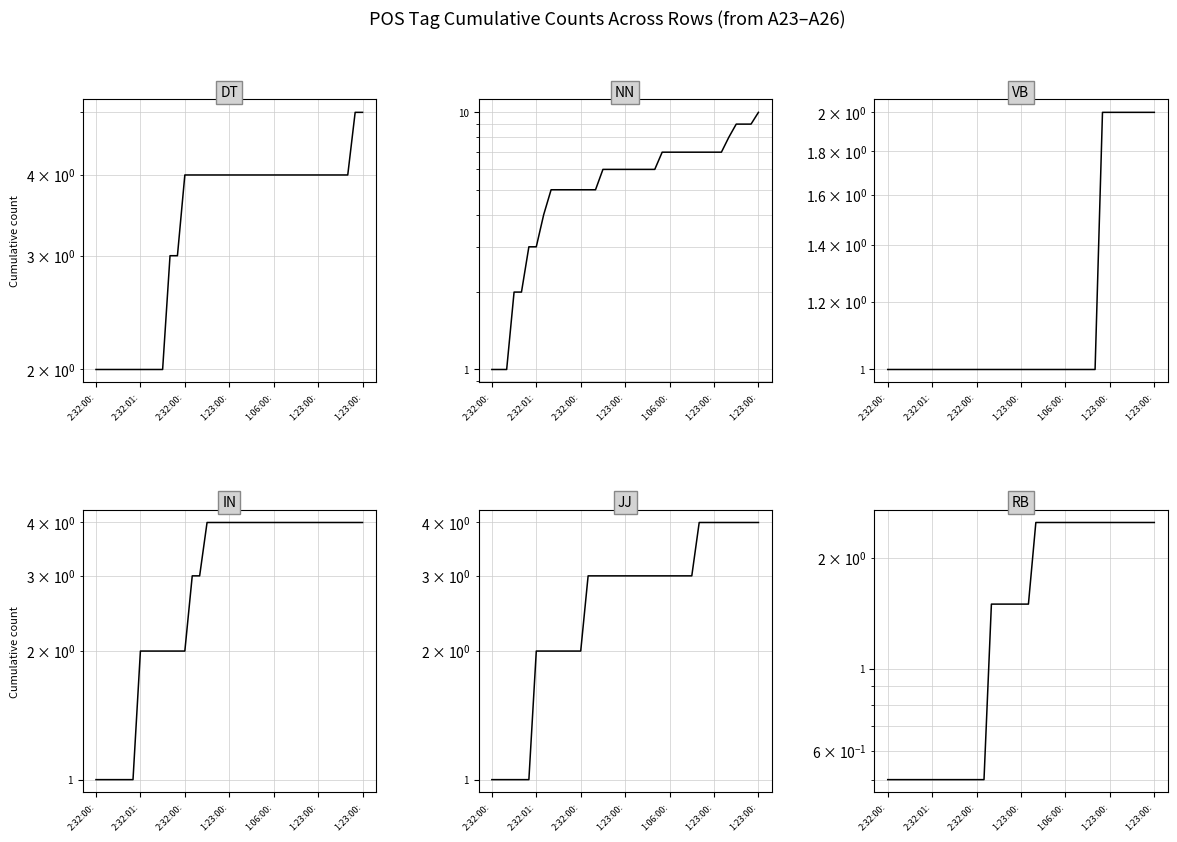

What is the value of the VB point at the 14th from the left?

1.0